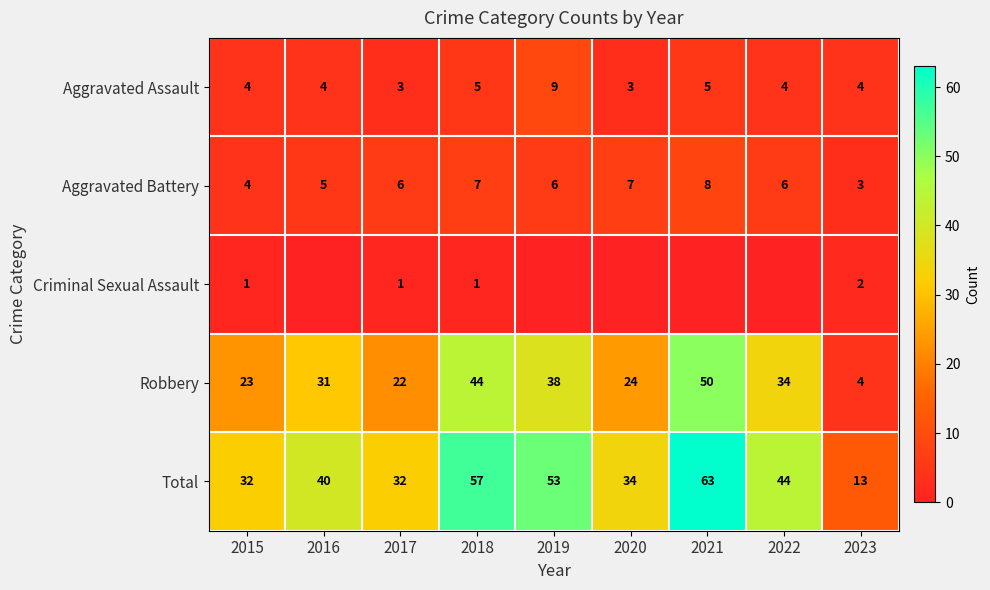

What is the total value across all series at 2019?

106